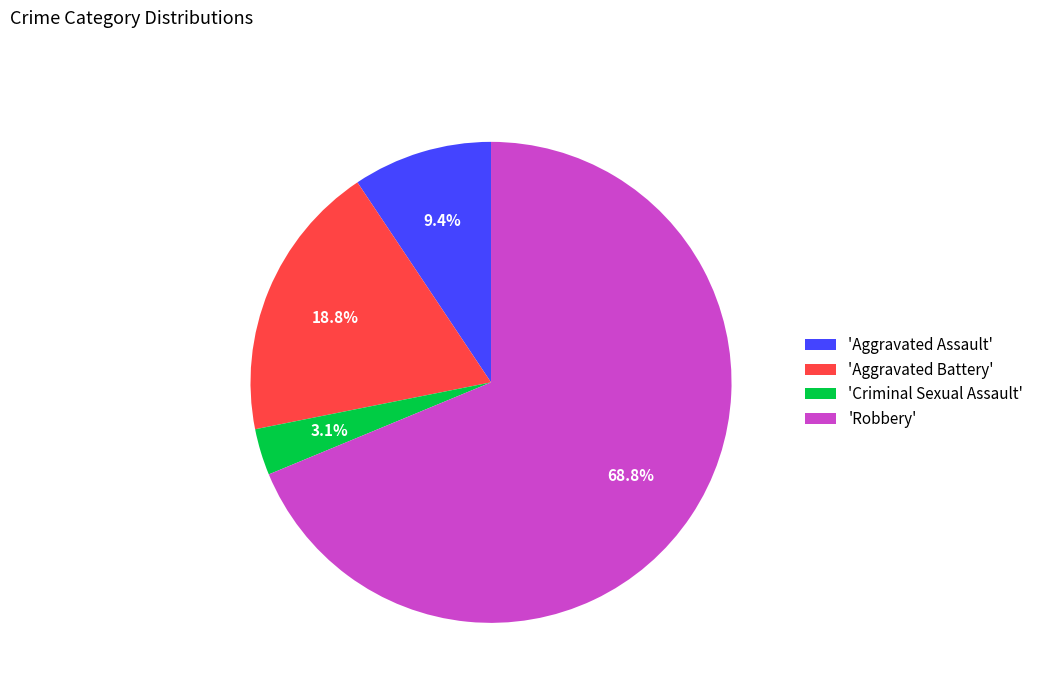

Which category has the biggest portion of the pie?

'Robbery'